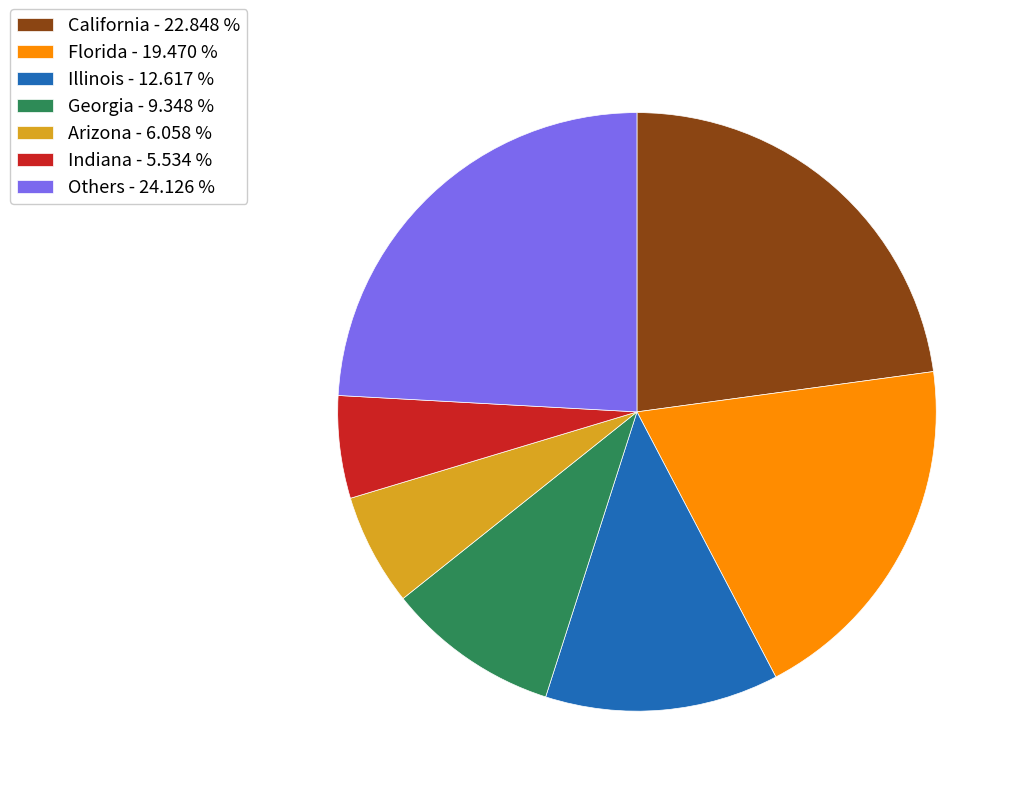

Which has a higher value, Arizona - 6.058 % or Florida - 19.470 %?

Florida - 19.470 %